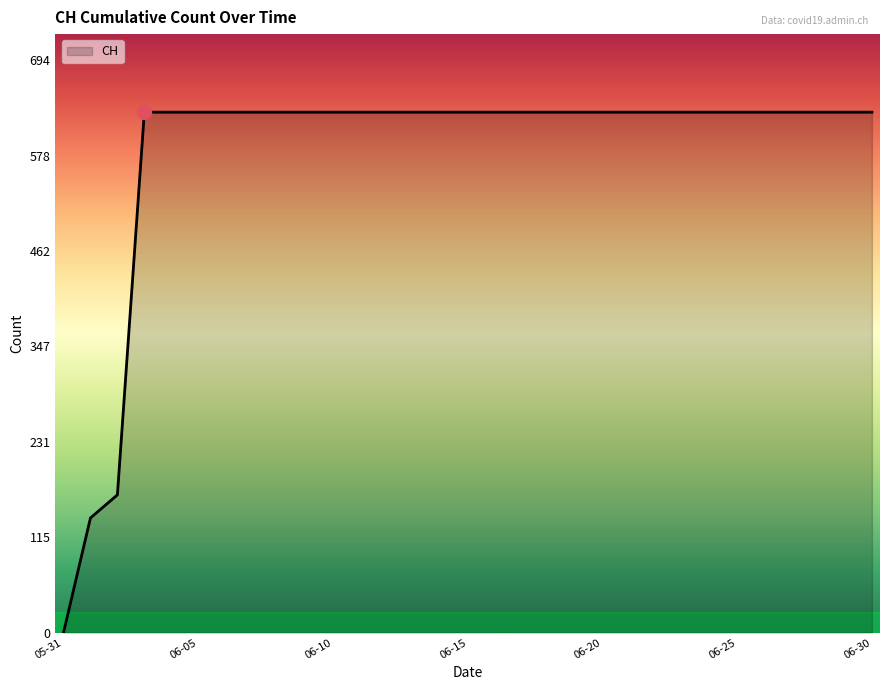

What is the greatest value displayed?

631